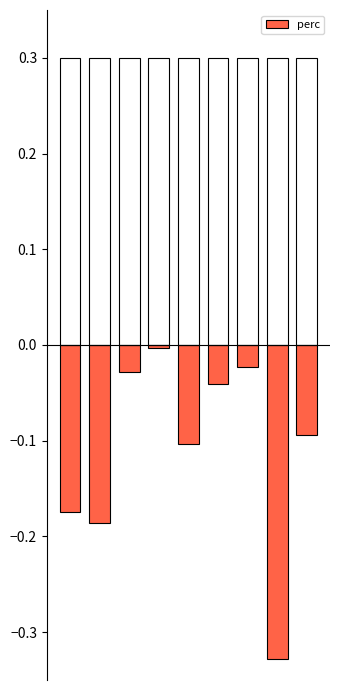

What is the value of the 2nd bar from the left?

-0.2